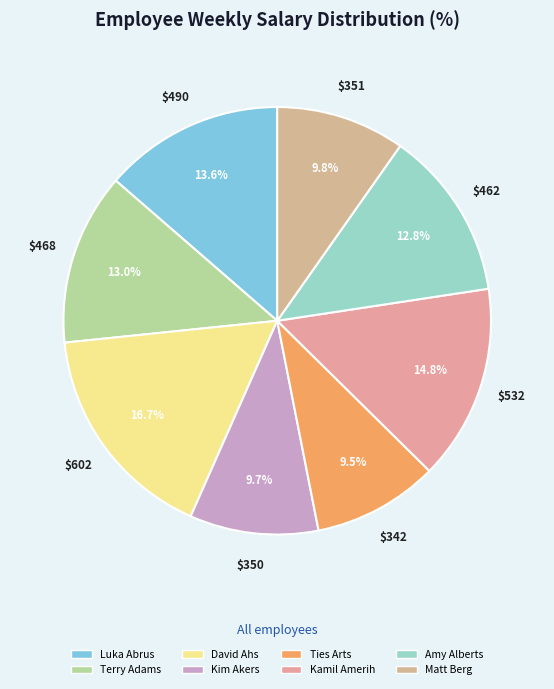

What percentage is the Amy Alberts slice, to the nearest percent?

13%